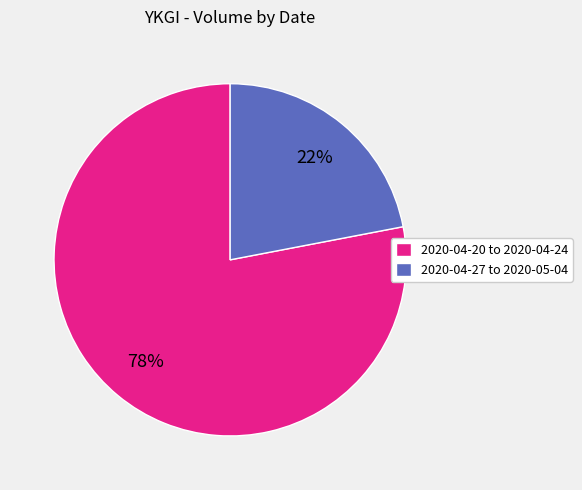

Is it true that 2020-04-20 to 2020-04-24 is 78% of the pie?

True